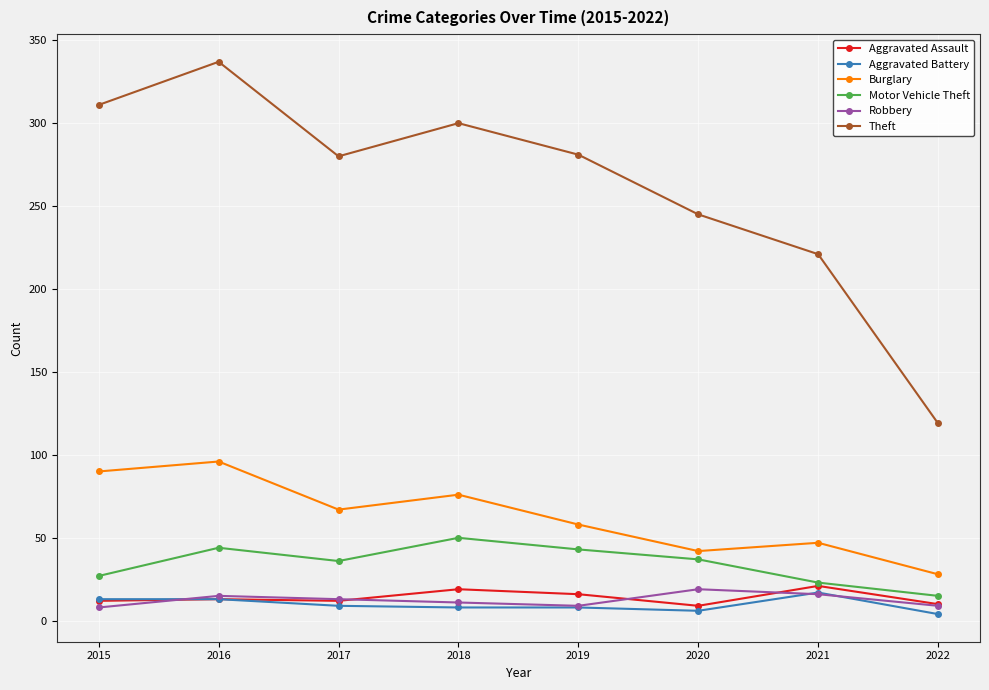

True or false: Theft has more than 1 points higher than both neighbors.

True